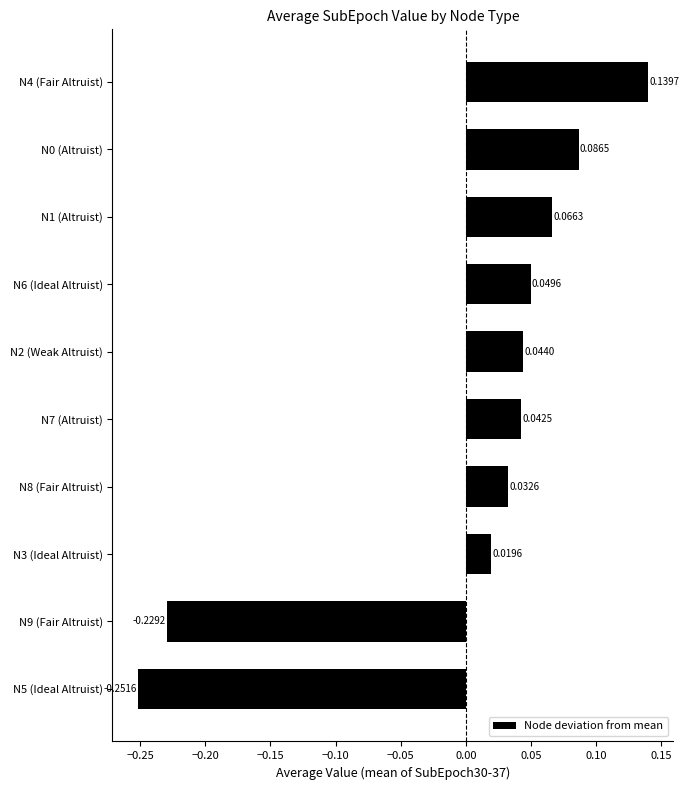

Between N0 (Altruist) and N4 (Fair Altruist), which is larger?

N4 (Fair Altruist)